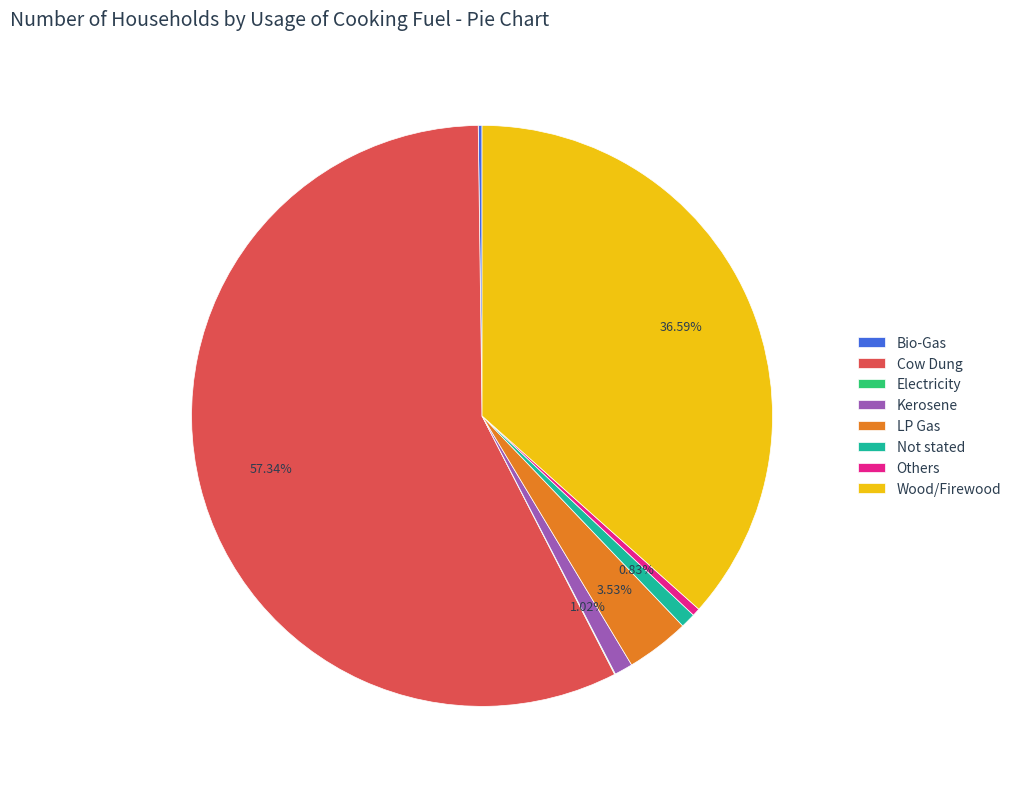

What is the ratio of the value at Cow Dung to the value at Others?

131.0